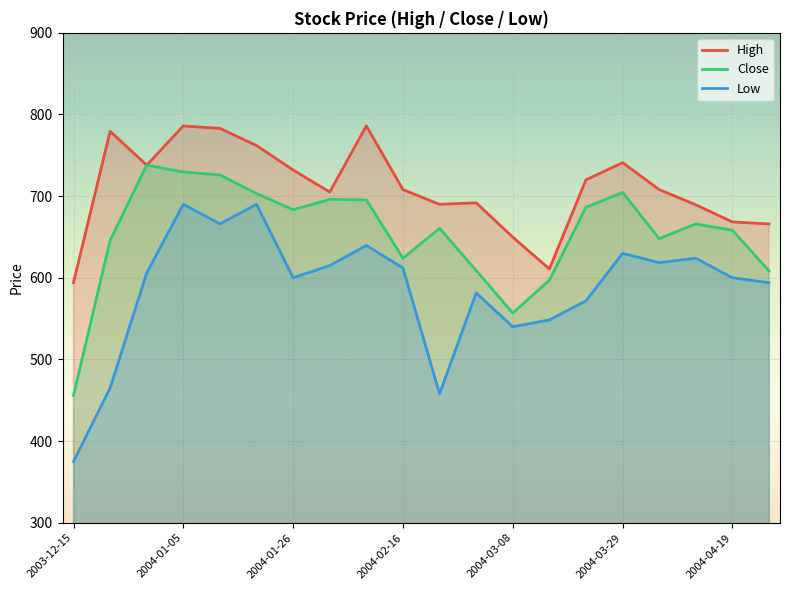

Rank the series at 14 from lowest to highest value.

Low, Close, High